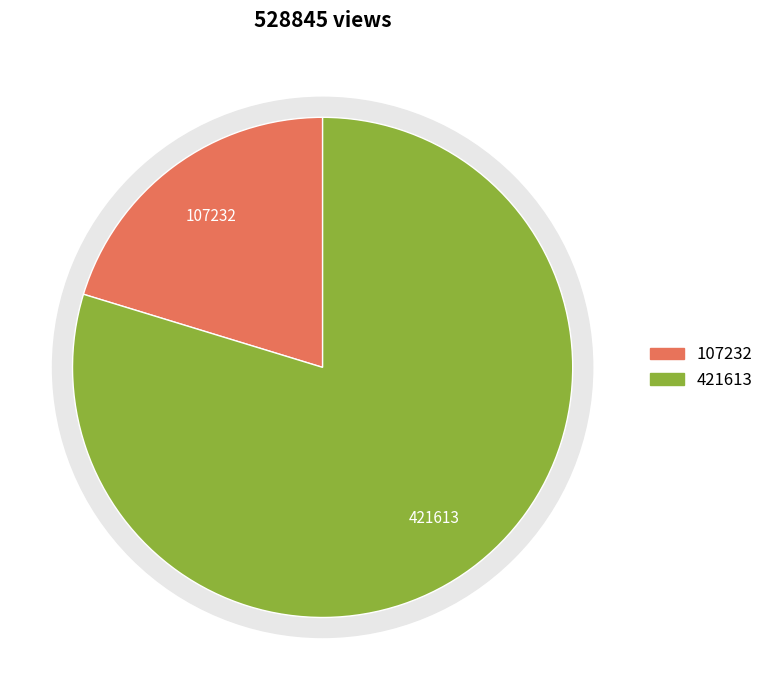

What percentage is the 甲申元日·春光几度九十日 slice, to the nearest percent?

20%